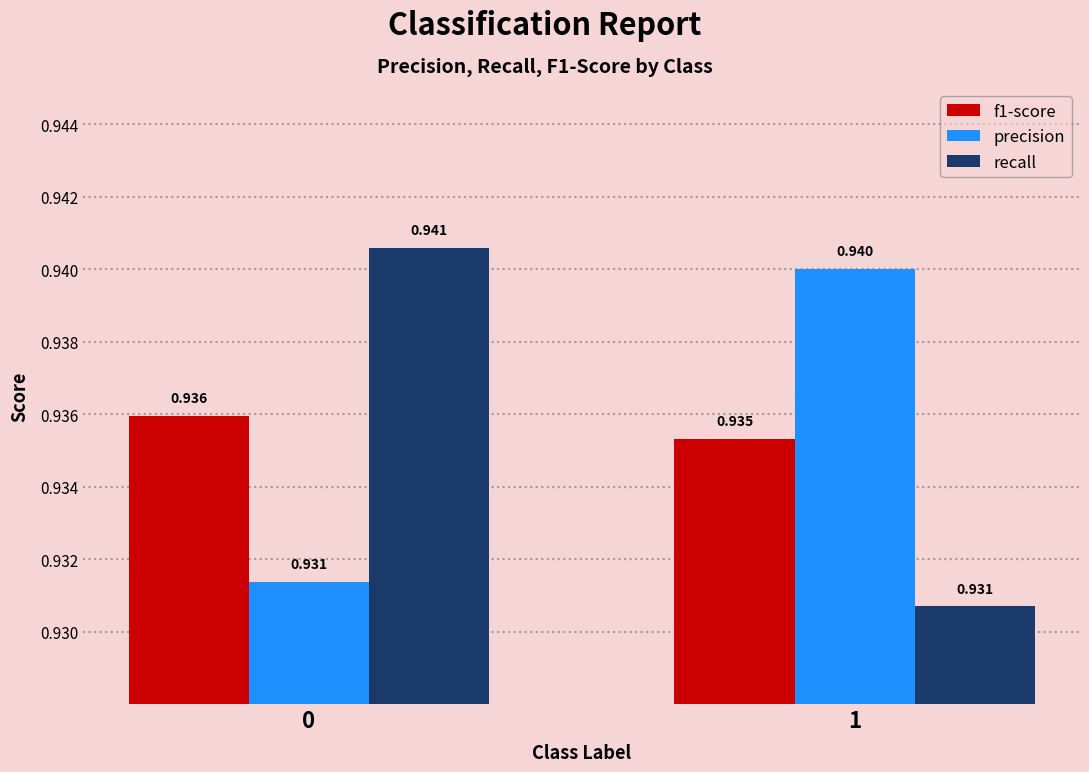

Between 0 and 1, which series saw the biggest shift?

recall